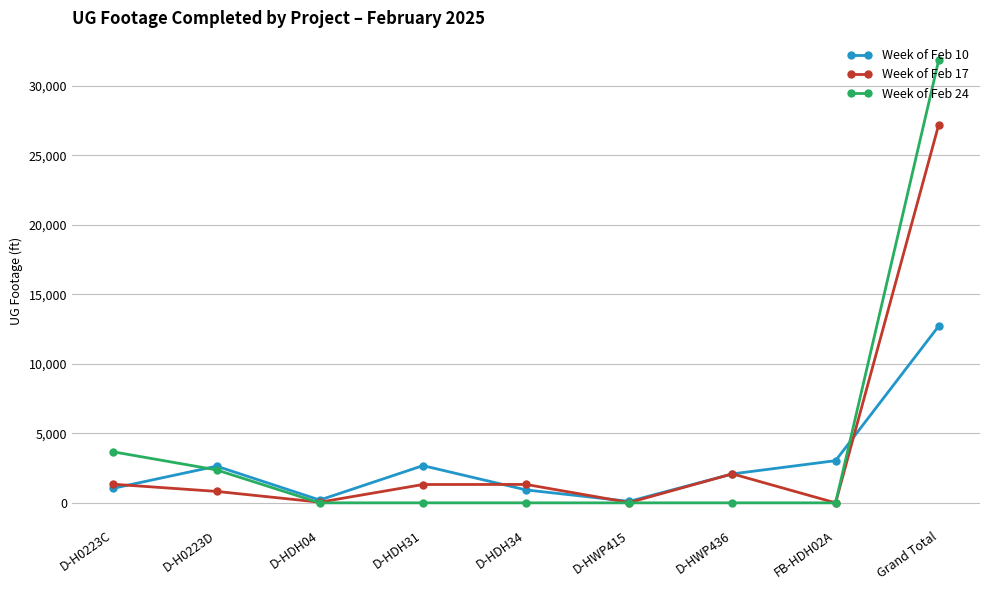

What is the label of the 1st point from the right?

Grand Total